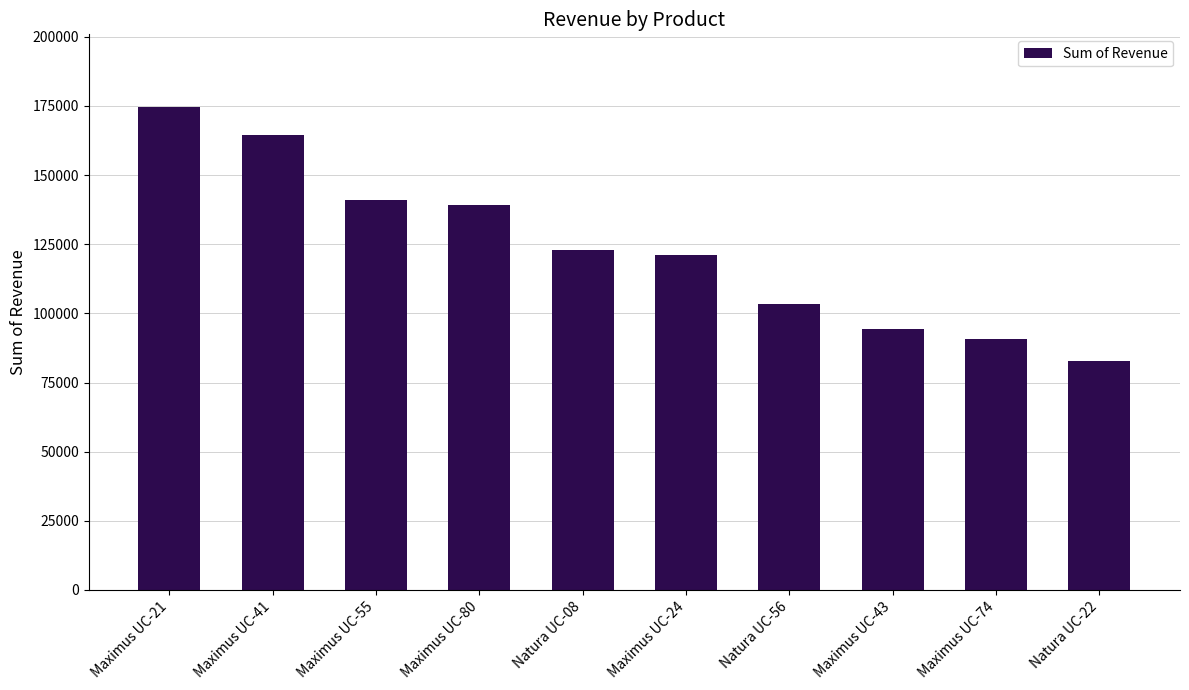

What is the difference between the second highest and minimum values?

81767.7